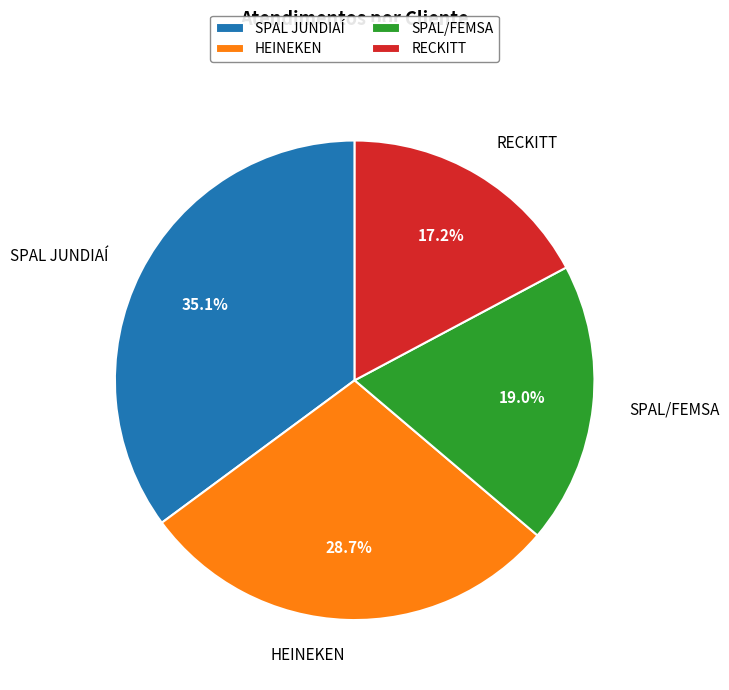

To the nearest percent, what is the combined percentage of HEINEKEN and SPAL JUNDIAÍ?

64%